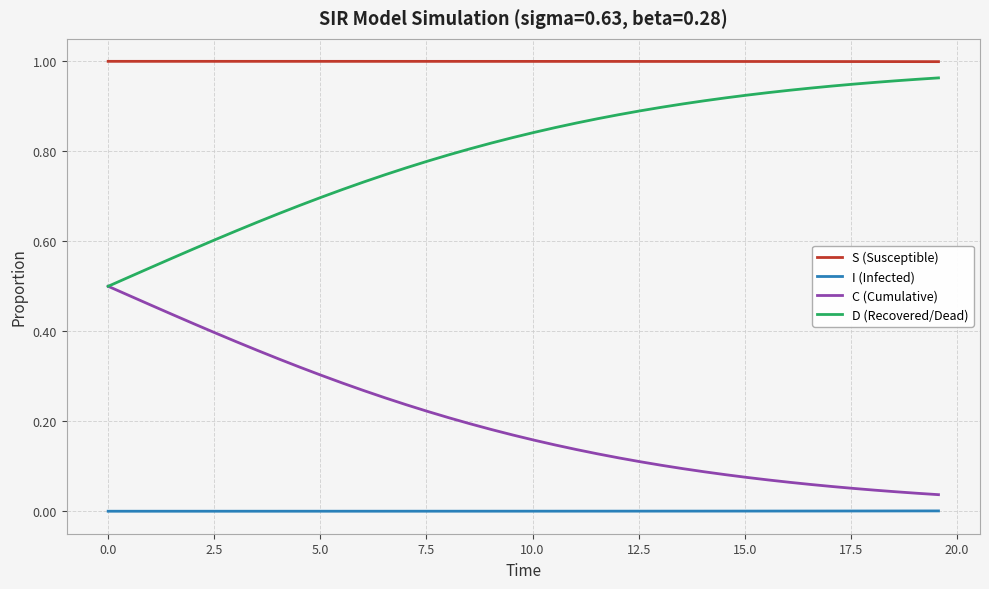

True or false: D (Recovered/Dead) and I (Infected) intersect in this chart.

False